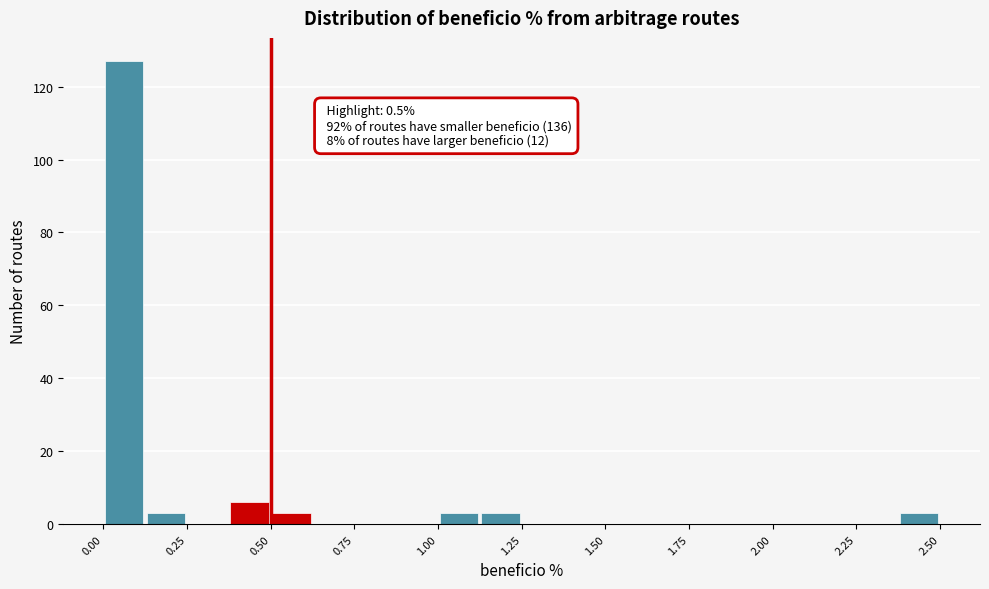

Read against the x-axis, roughly where is the centre of the tallest bar?

0.05